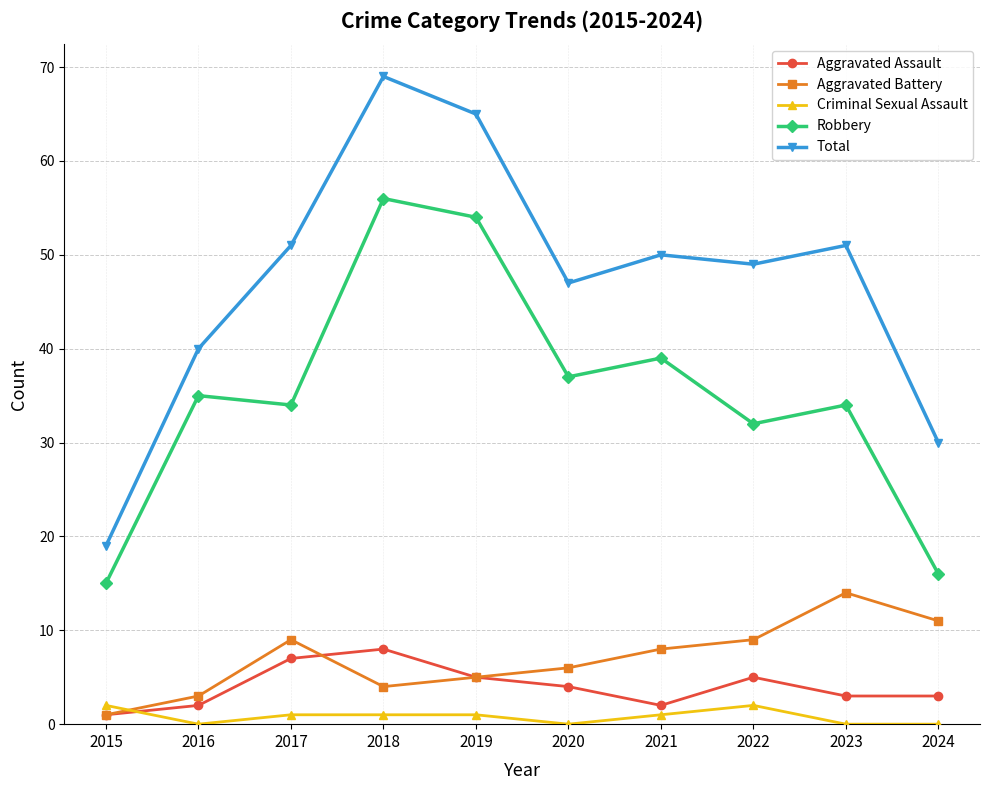

What is the total value across all series at 2020?

94